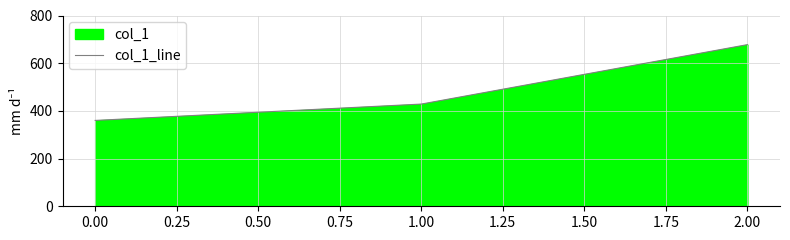

What position from the left is 0.00?

1